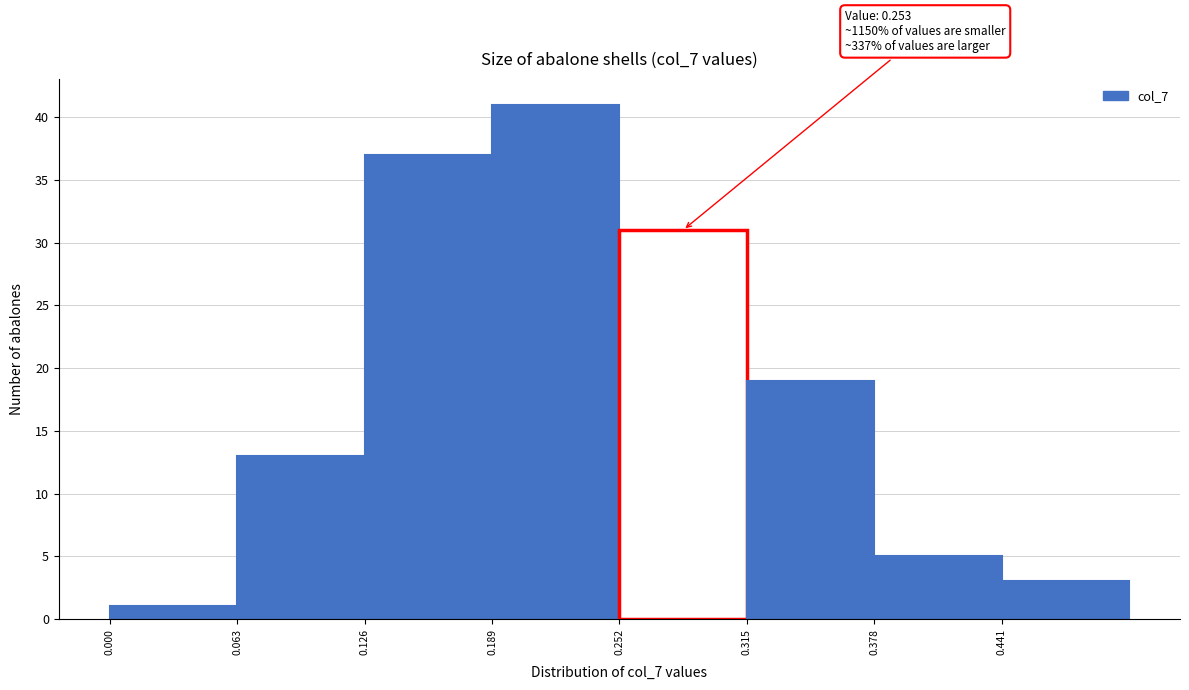

Which range on the x-axis has the tallest bar?

0.189 to 0.252